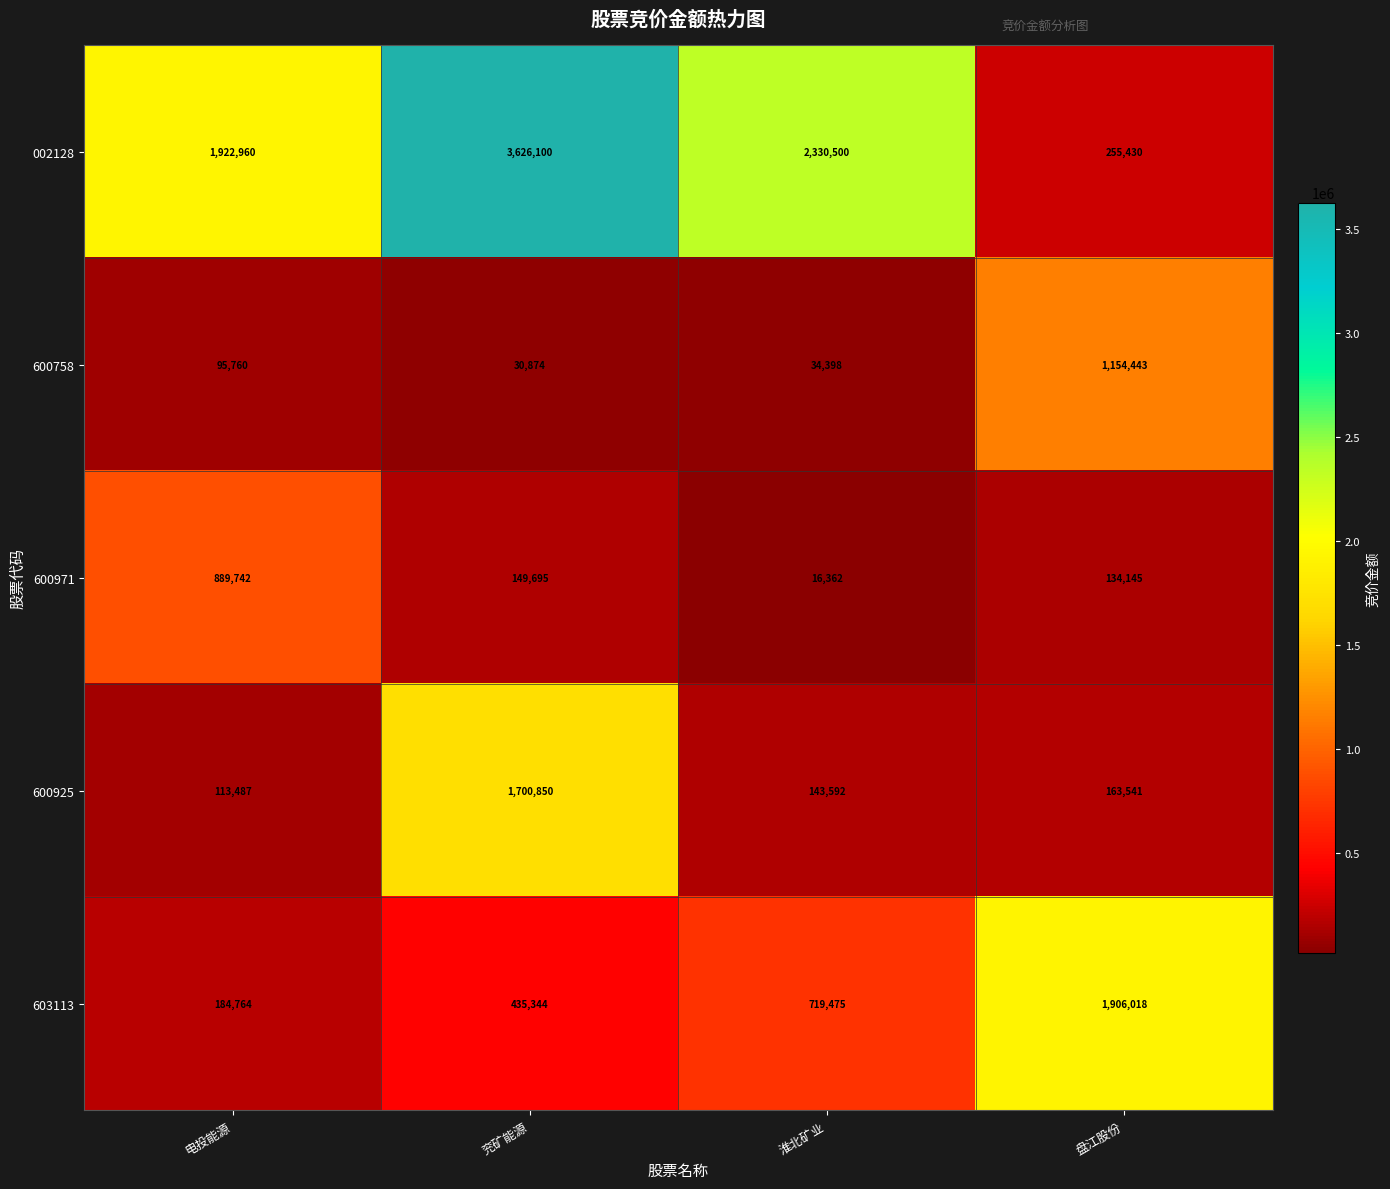

Reading right to left, list all the values displayed in this chart.

002128: 255430	2330500	3626100	1922960
600758: 1154443	34398	30874	95760
600971: 134145	16362	149695	889742
600925: 163541	143592	1700850	113487
603113: 1906018	719475	435344	184764